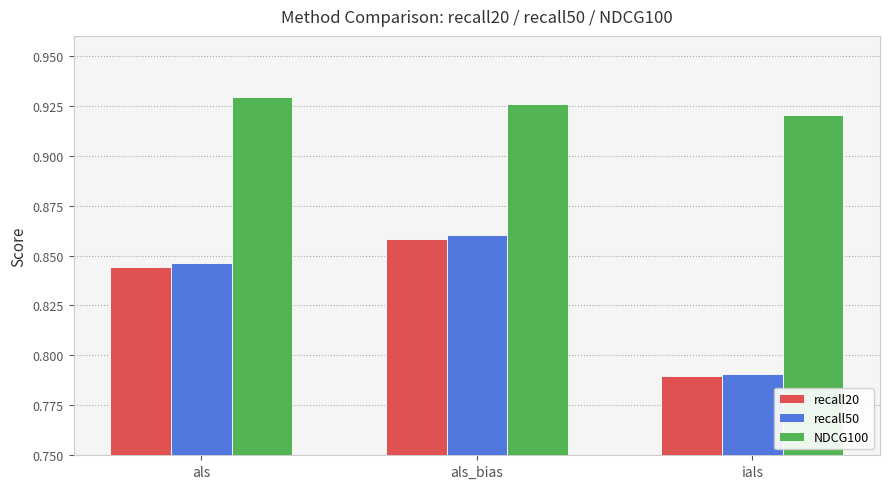

What is the sum of the NDCG100 values at als_bias and ials?

1.8